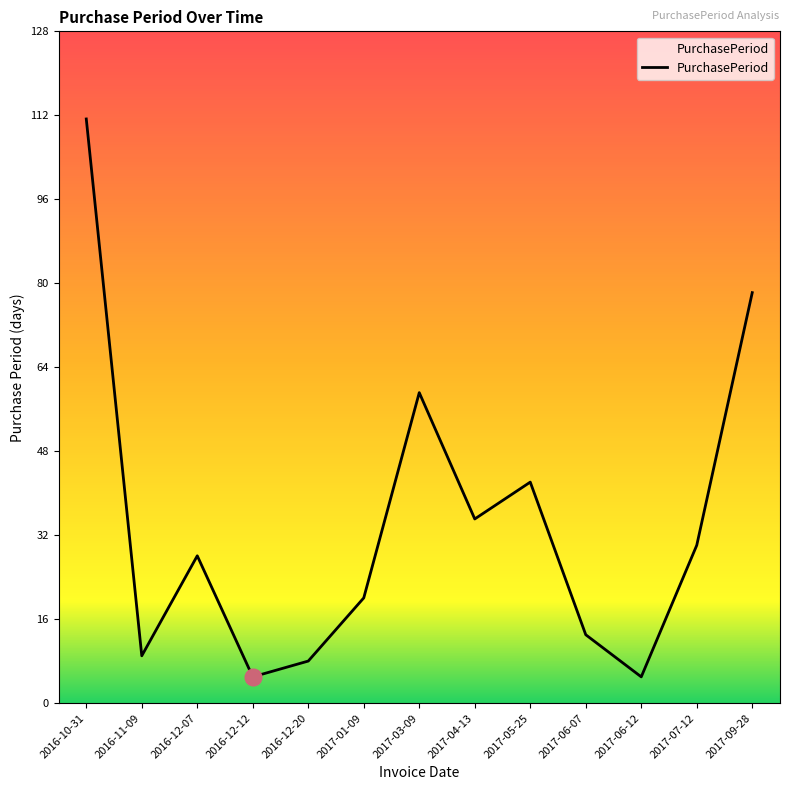

Reading left to right, what are all the values shown in this chart?

2016-10-31=111	2016-11-09=9	2016-12-07=28	2016-12-12=5	2016-12-20=8	2017-01-09=20	2017-03-09=59	2017-04-13=35	2017-05-25=42	2017-06-07=13	2017-06-12=5	2017-07-12=30	2017-09-28=78